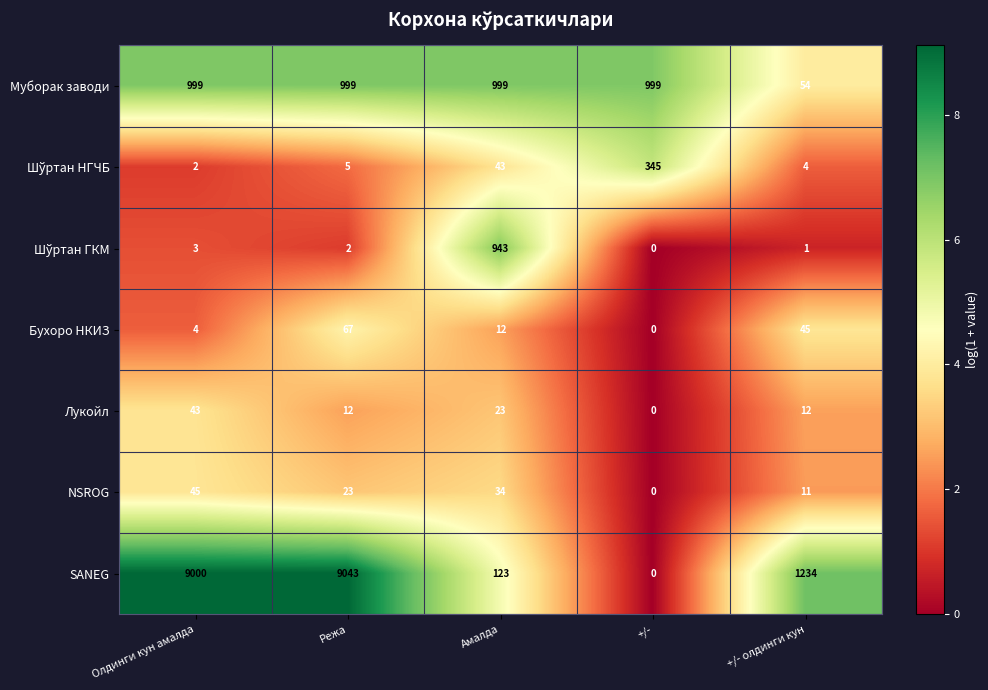

The value of Лукойл at Олдинги кун амалда is 43. True or false?

True